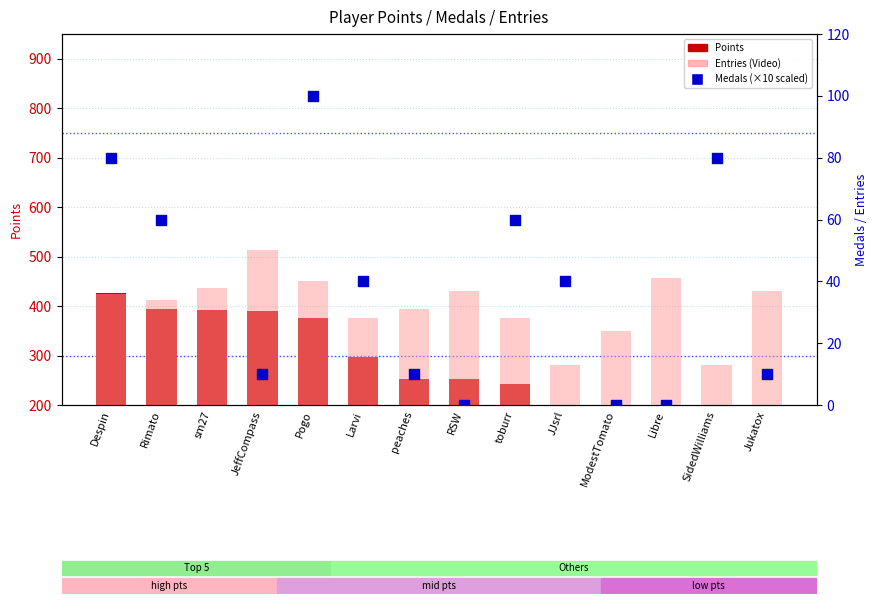

Which series contains the highest Y value?

Points